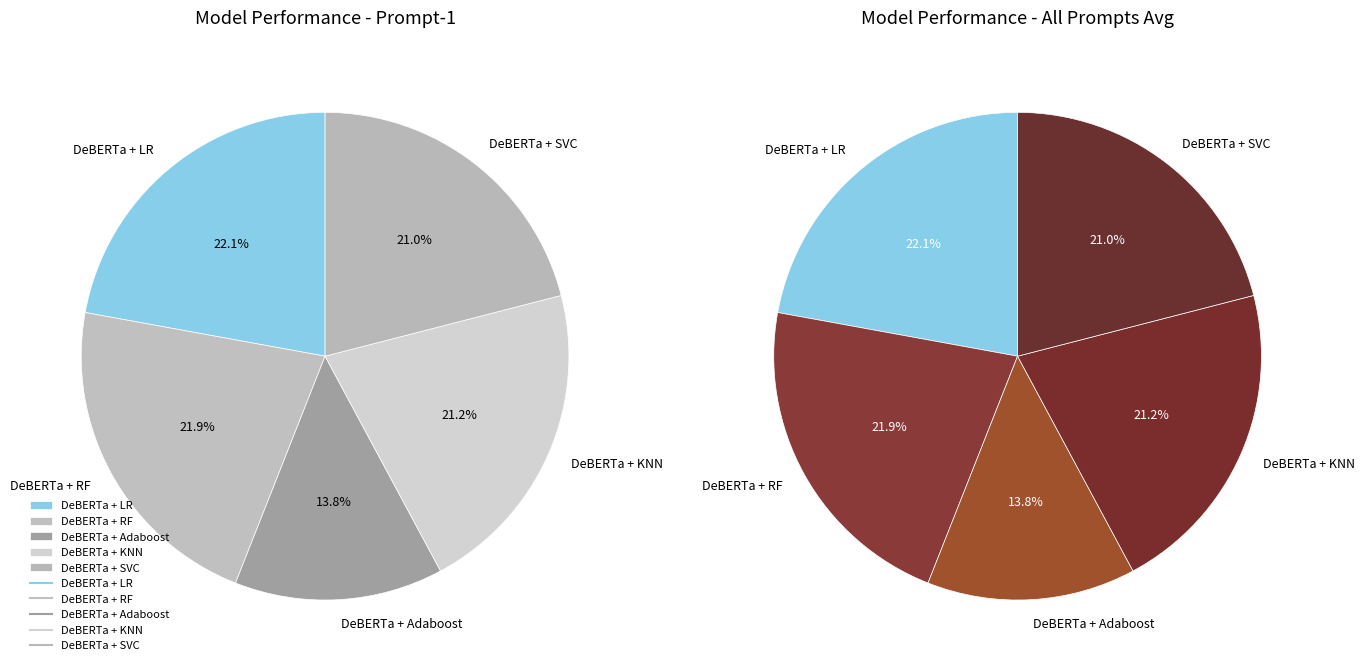

Which category has the smallest portion of the pie?

DeBERTa + Adaboost